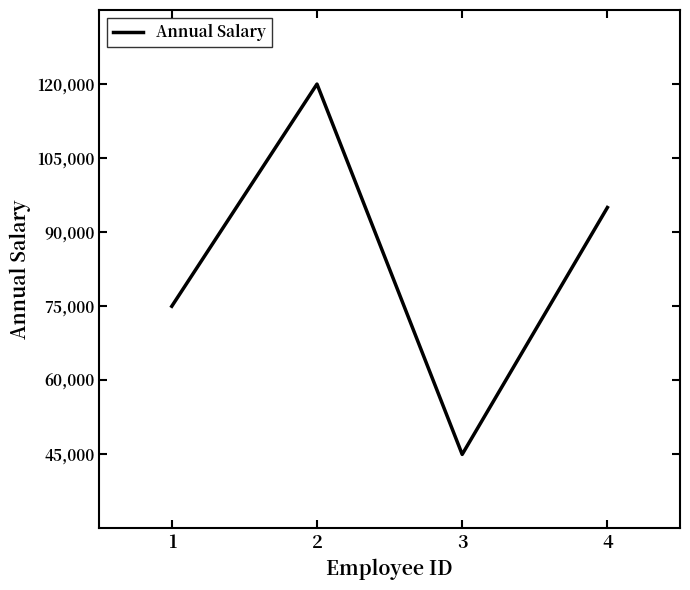

How many values are between 75000 and 120000?

3